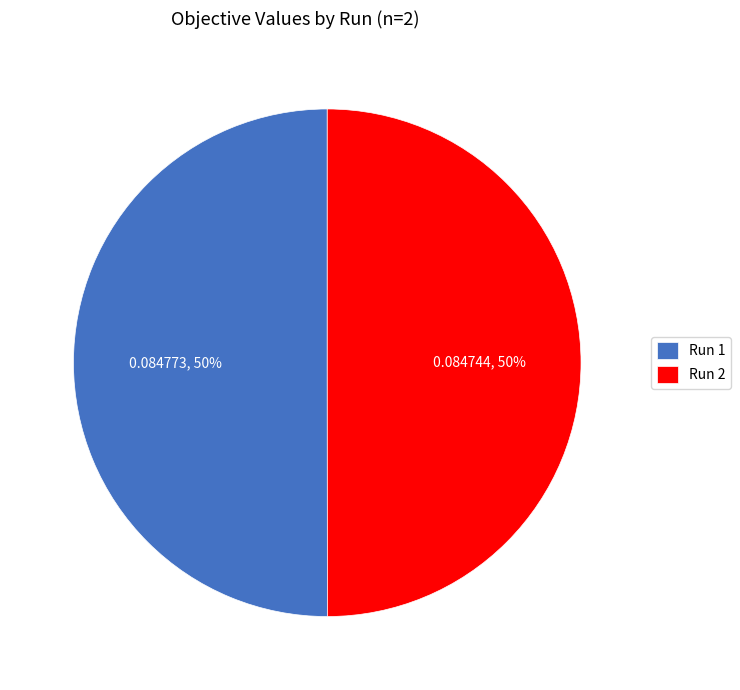

Do Run 1 and Run 2 together represent more than half of the pie?

Yes